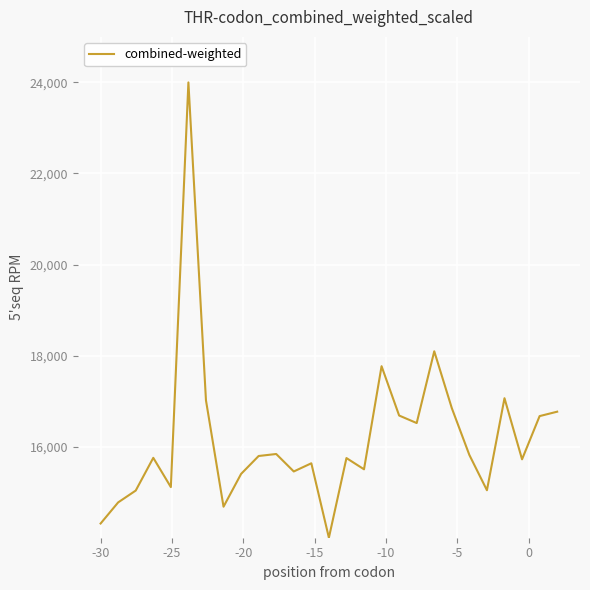

How many categories are shown in the chart?

27